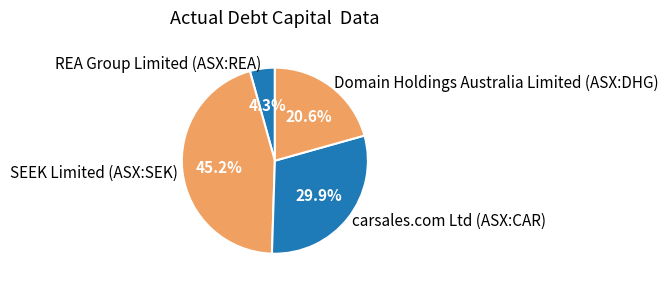

The SEEK Limited (ASX:SEK) slice represents 34% of the pie. True or false?

False